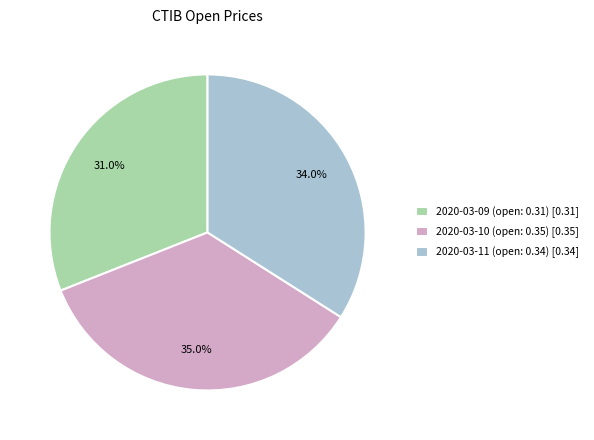

To the nearest percent, what is the difference between the 2020-03-09 (open: 0.31) and 2020-03-10 (open: 0.35) slice percentages?

4%